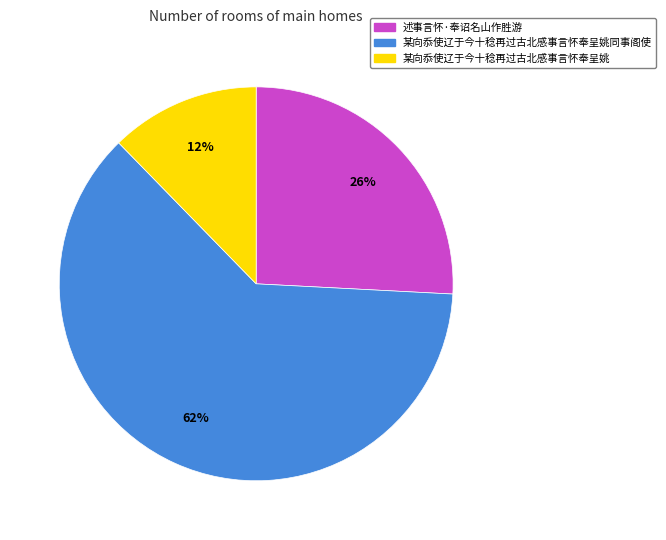

What percentage is the 述事言怀·奉诏名山作胜游 slice, to the nearest percent?

26%